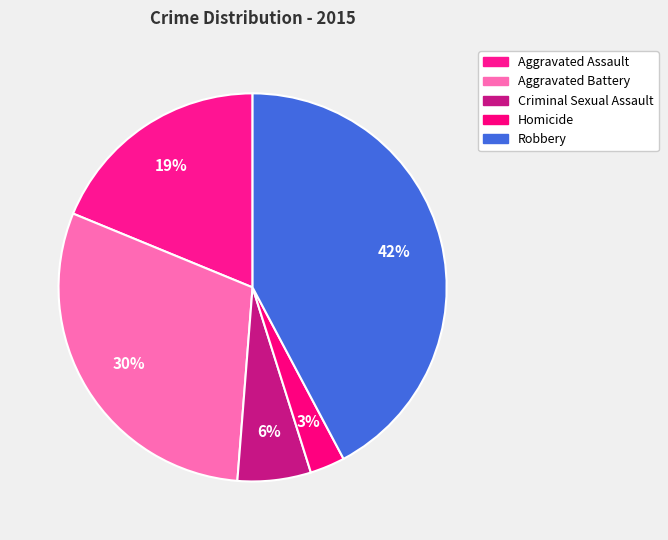

Which category has the smallest portion of the pie?

Homicide